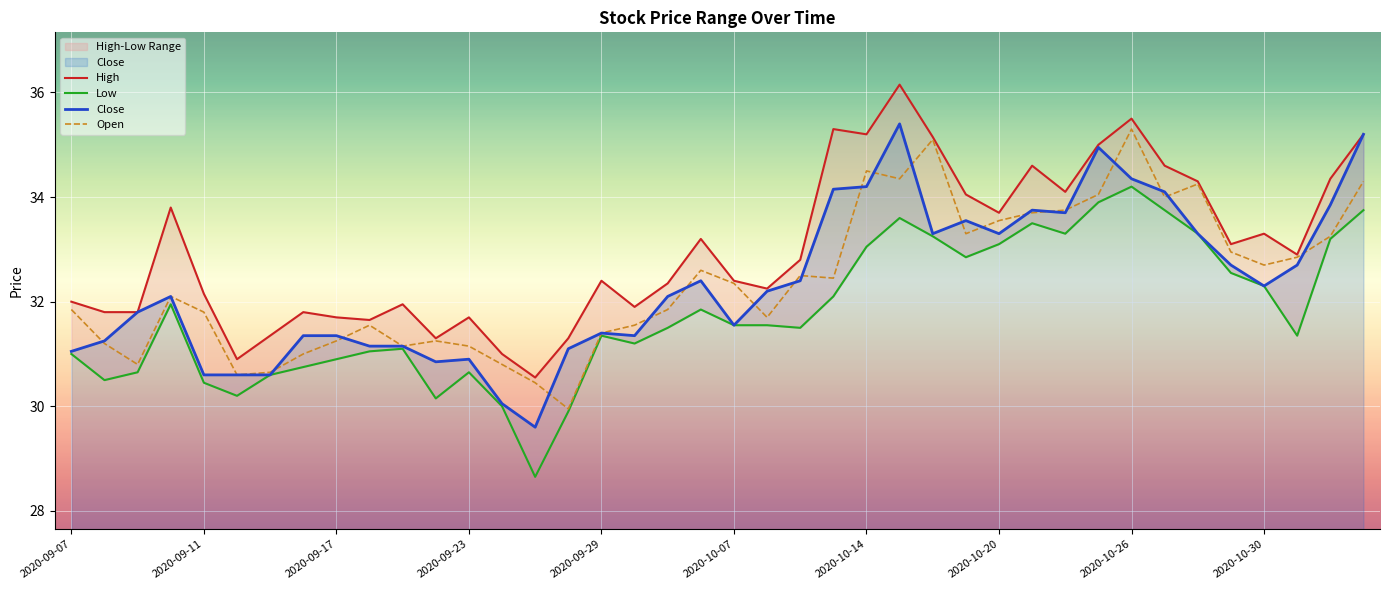

Which has a higher value, 37 or 18?

37